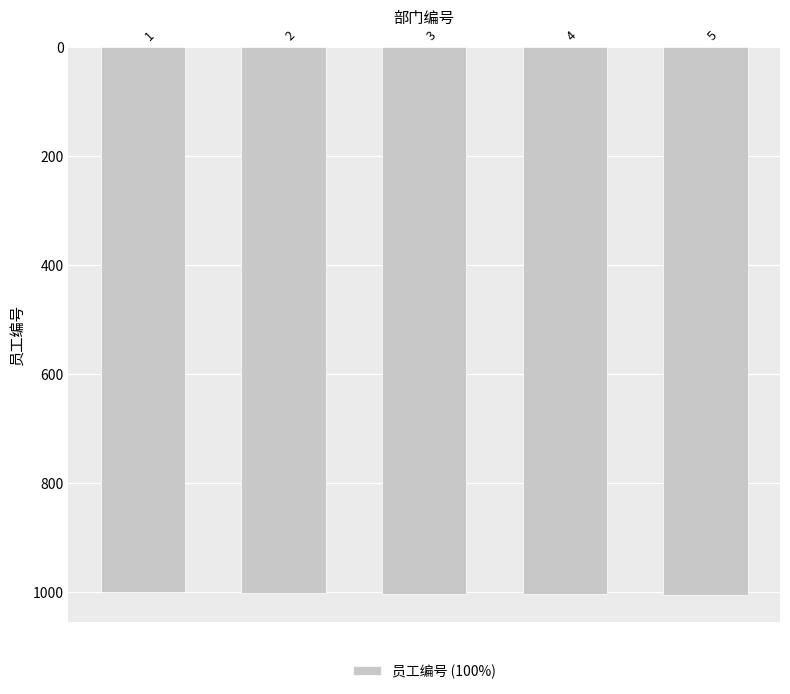

What is the sum of the values at 2 and 5?

2007